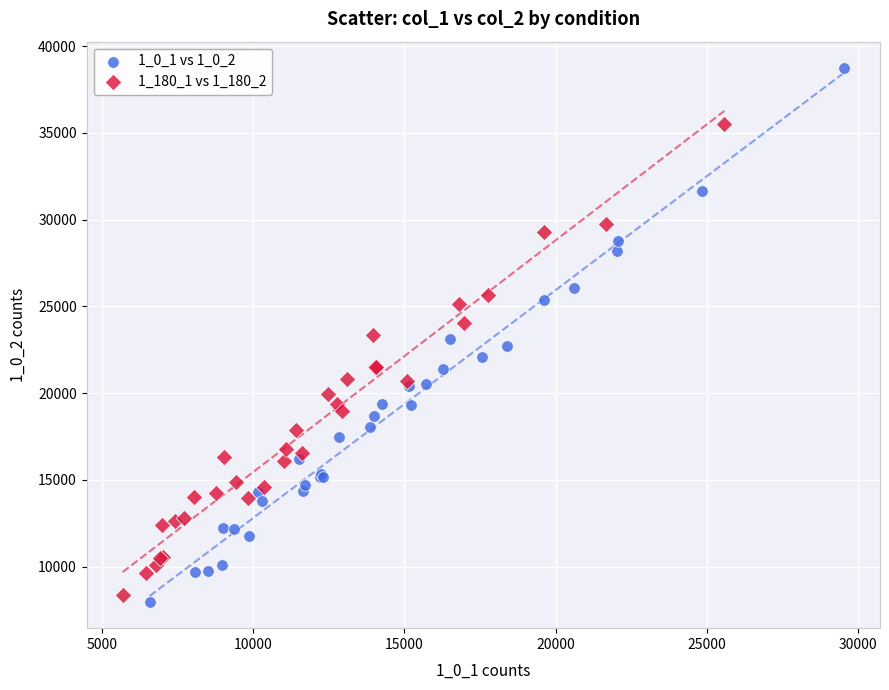

What are all the series names shown in the legend?

1_0_1 vs 1_0_2, 1_180_1 vs 1_180_2